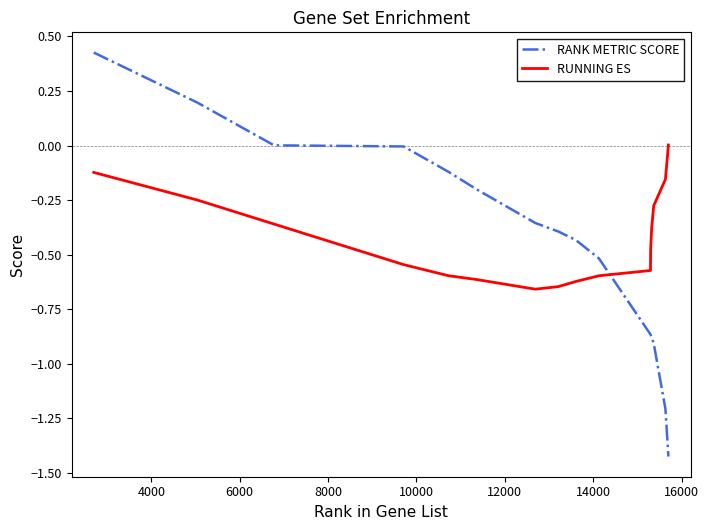

What is the difference between the maximum and minimum values in the RANK METRIC SCORE series?

1.9